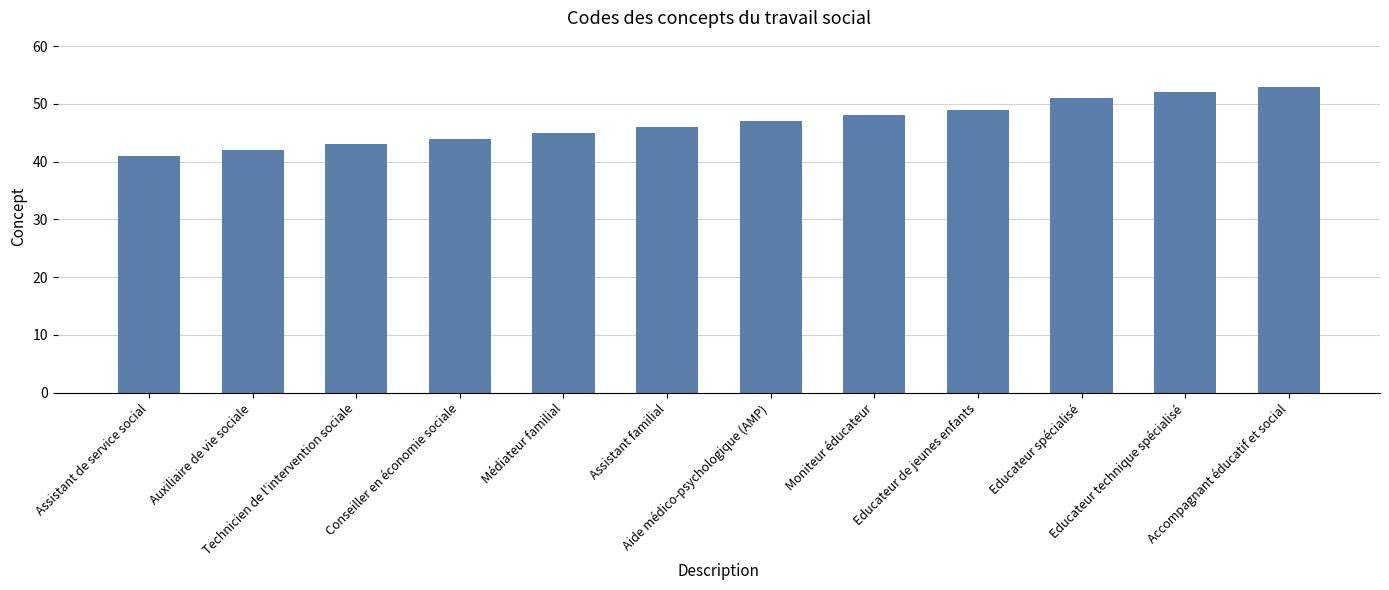

Between Assistant familial and Educateur de jeunes enfants, which is larger?

Educateur de jeunes enfants